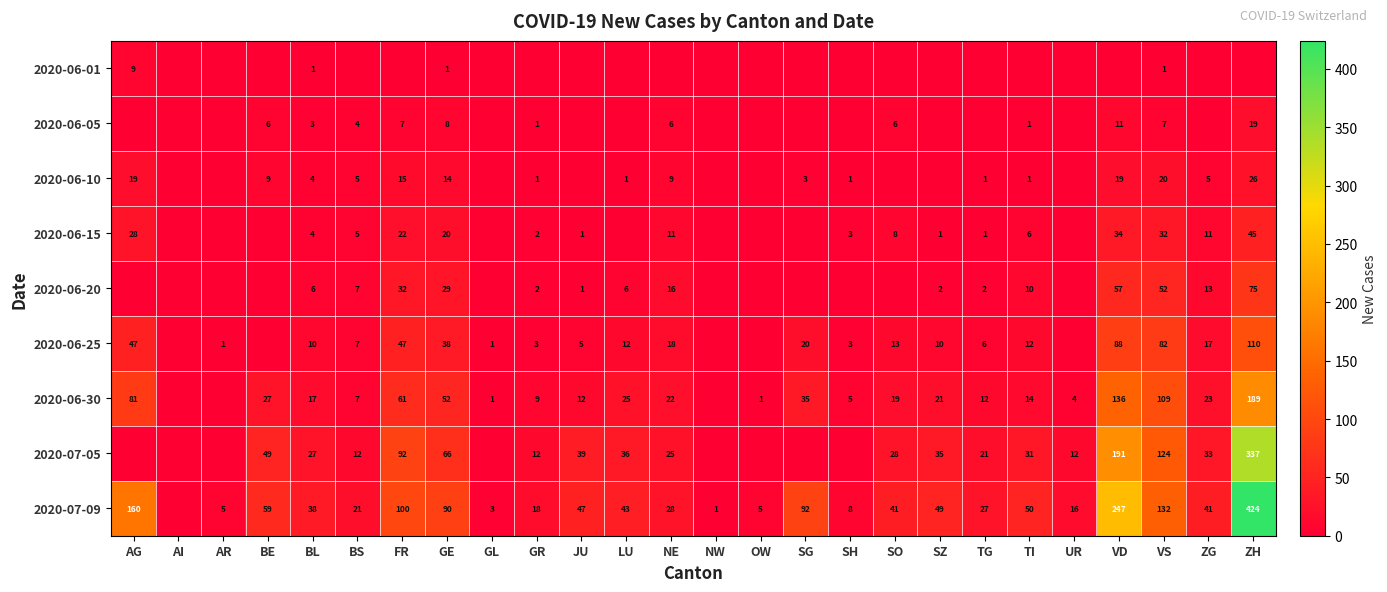

The 2020-07-09 series shows 18 at LU. True or false?

False